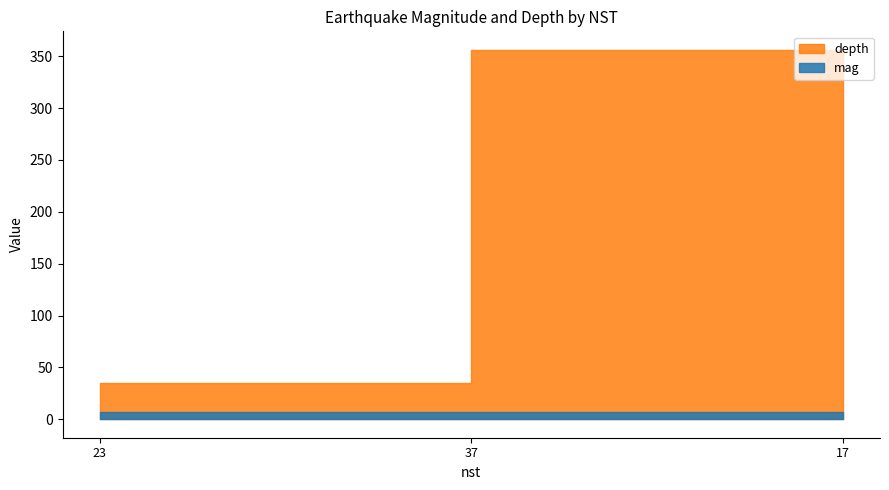

What is the difference between the maximum and minimum values in the mag series?

0.5